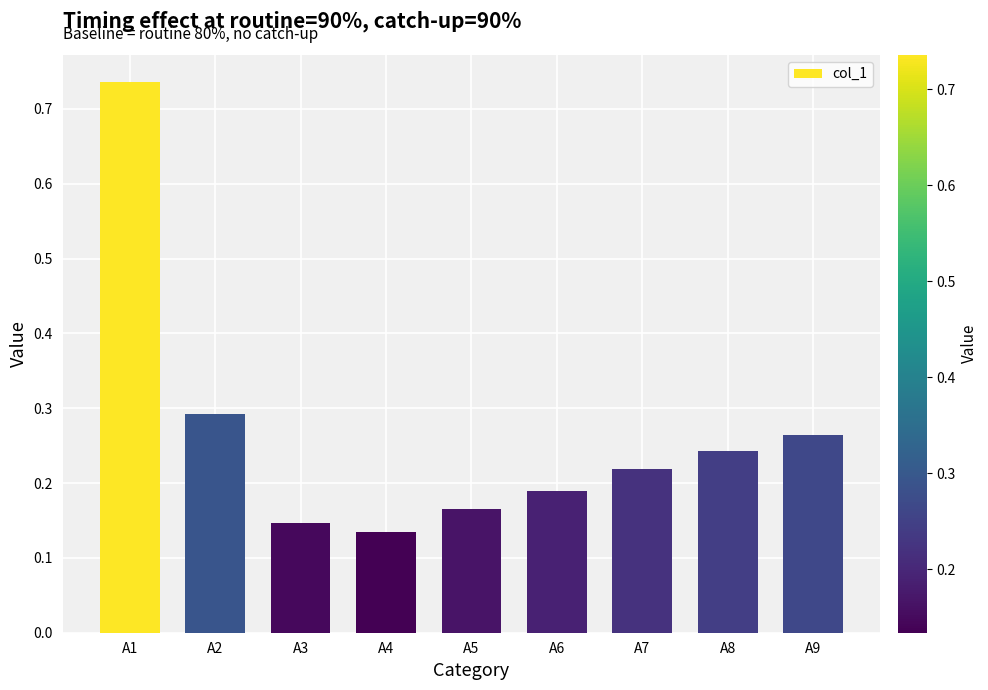

Rank the categories by value from highest to lowest.

A1, A2, A9, A8, A7, A6, A5, A3, A4